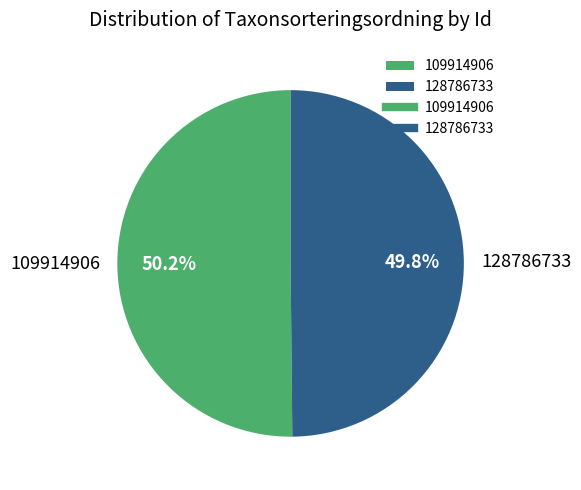

Is there any slice that represents more than half of the pie?

Yes